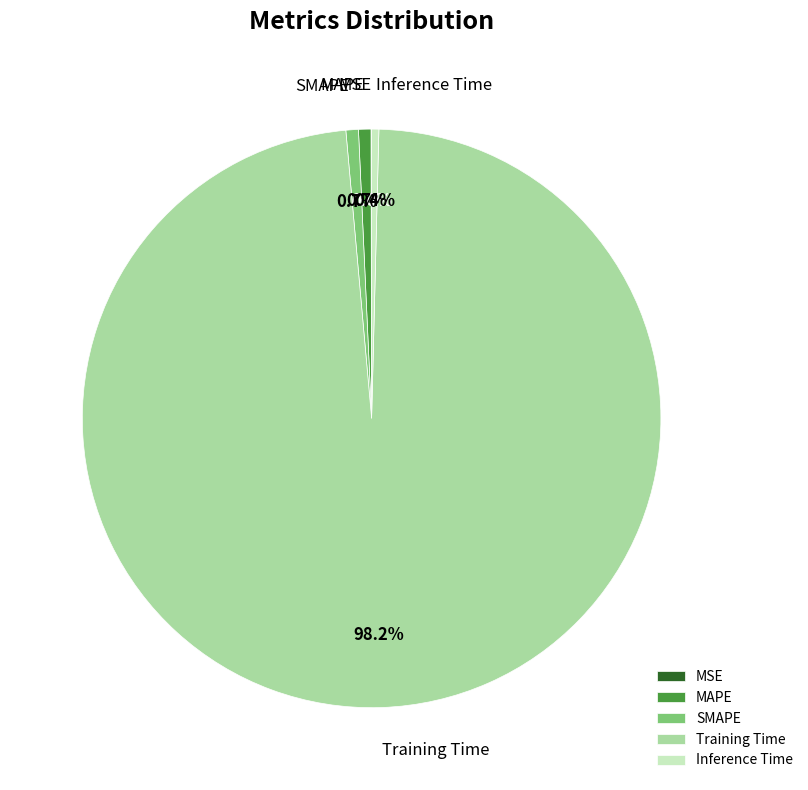

Does any single category account for the majority?

Yes